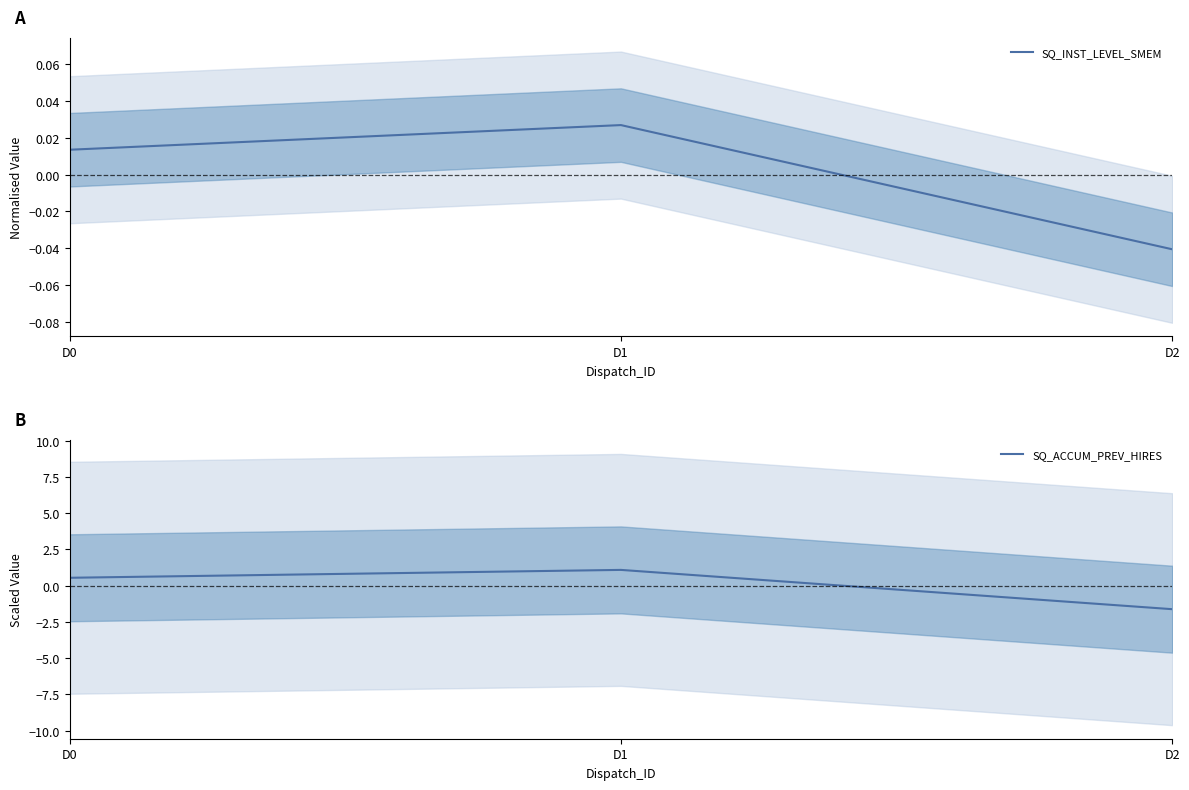

The SQ_ACCUM_PREV_HIRES series shows -0.5 at D2. True or false?

False